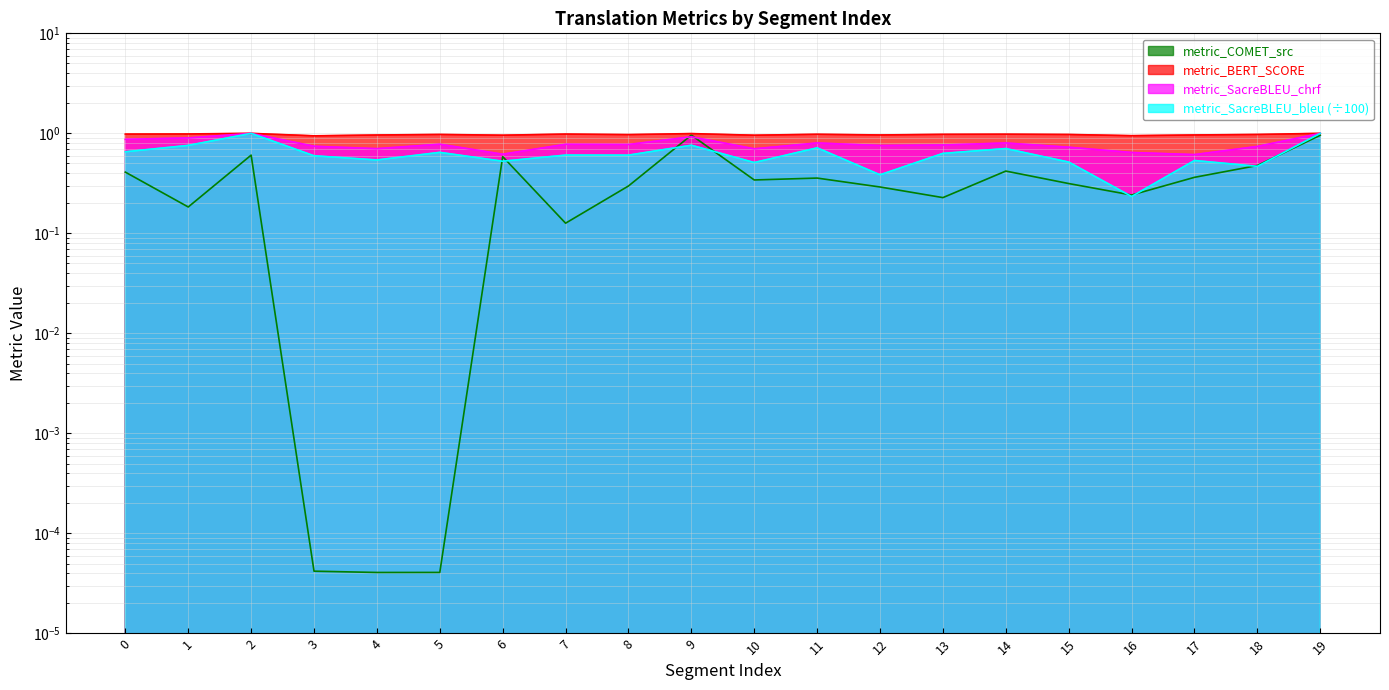

List the series in order of their peak value, lowest first.

metric_COMET_src, metric_BERT_SCORE, metric_SacreBLEU_bleu, metric_SacreBLEU_chrf